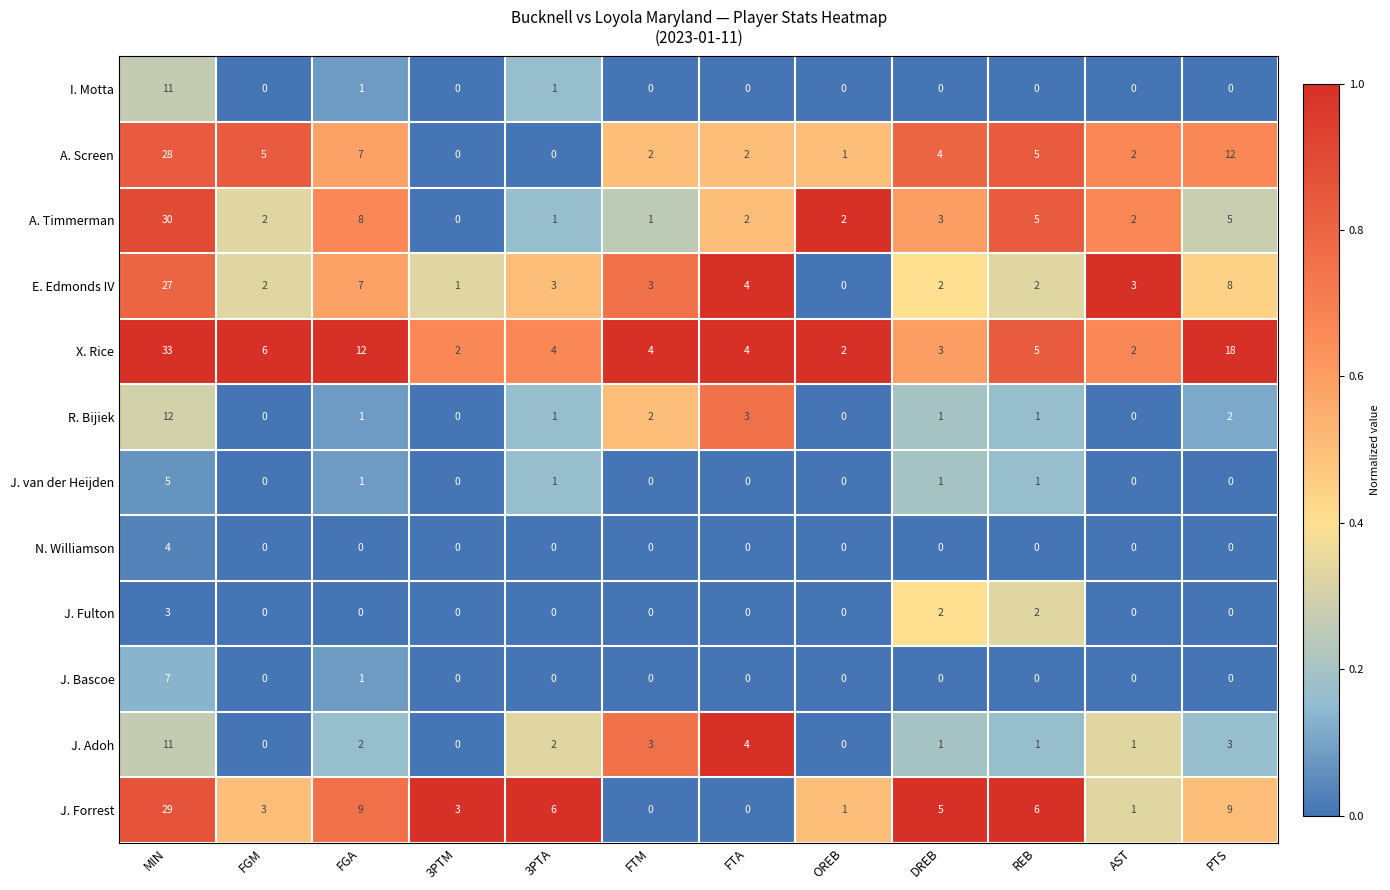

What is the difference between the maximum and second lowest values in the J. Fulton series?

3